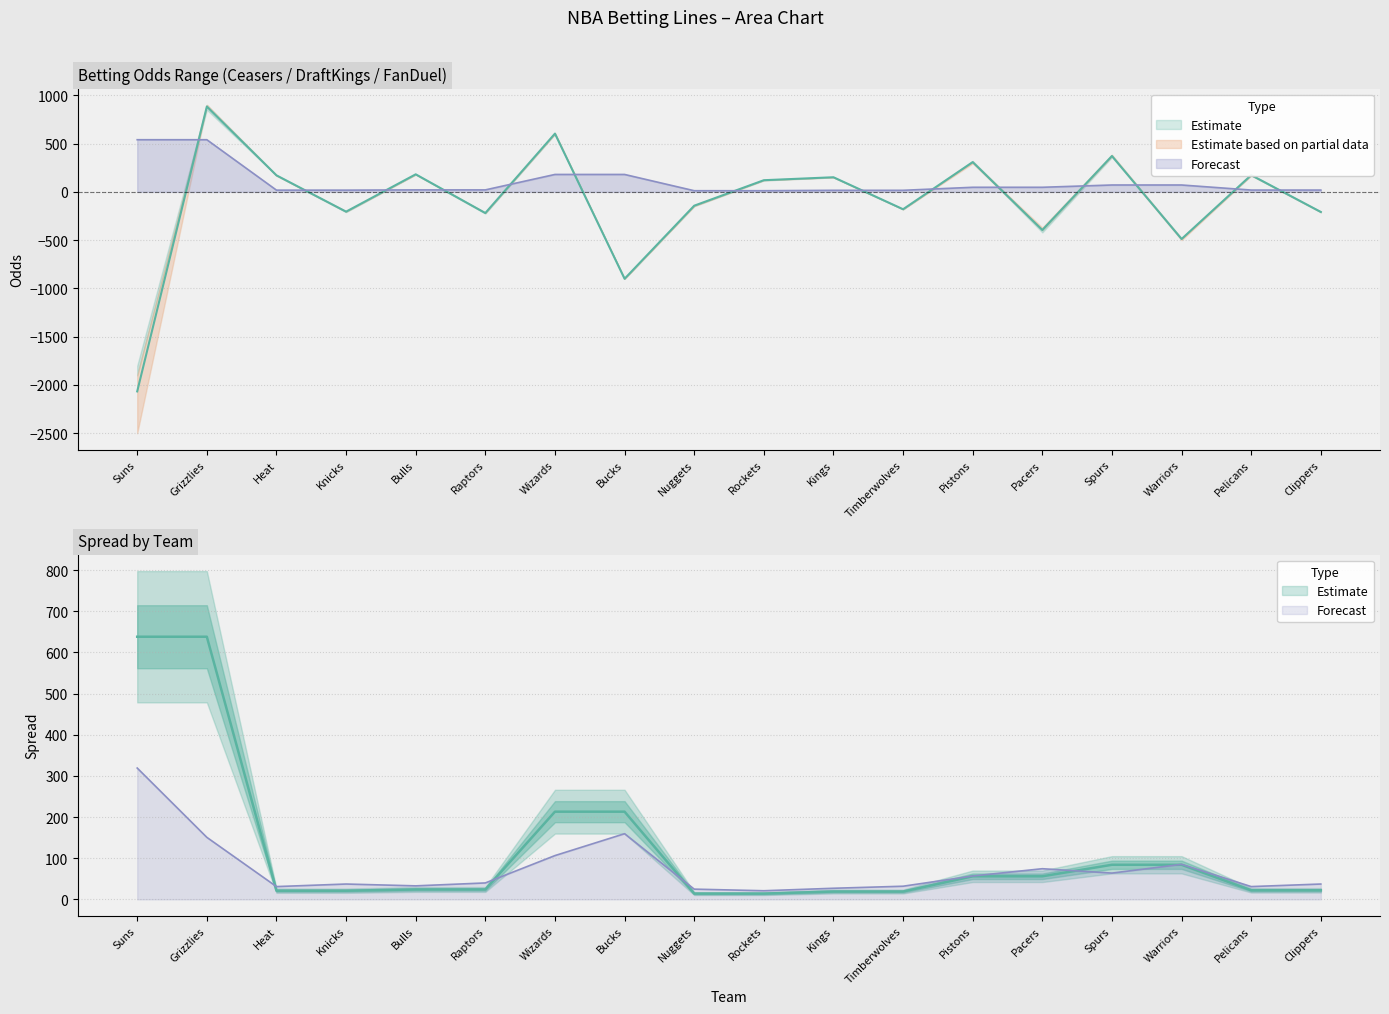

Rank the series by their maximum value, from lowest to highest.

Spread, Ceasers